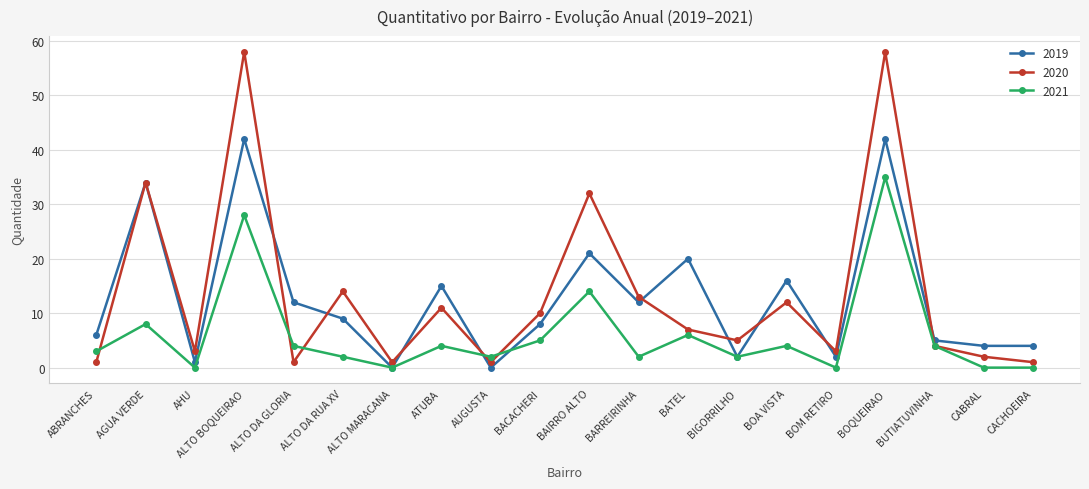

How many lines are shown in the chart?

3